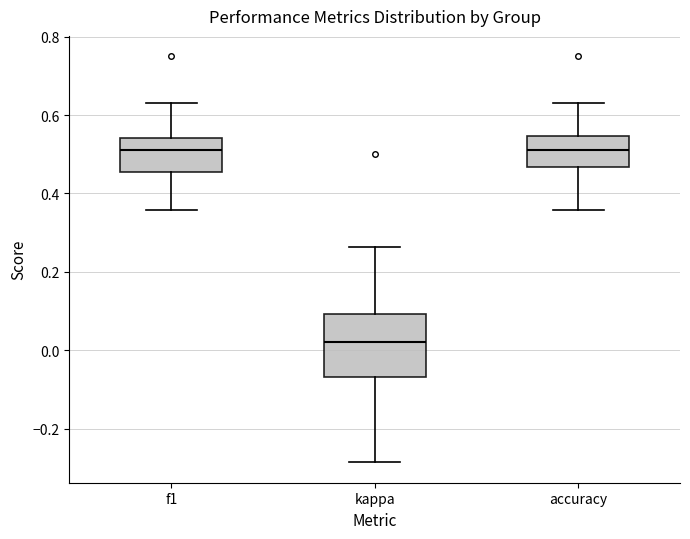

Reading left to right, transcribe this box plot: for each box, give where its median line is, the range the box spans, and where its two whiskers end, as read against the y-axis. The values are not printed on the chart, so give them approximately, as read against the axis.

f1: median 0.50, box 0.46 to 0.54, whiskers 0.36 to 0.64
kappa: median 0.02, box -0.06 to 0.10, whiskers -0.28 to 0.26
accuracy: median 0.52, box 0.46 to 0.54, whiskers 0.36 to 0.64